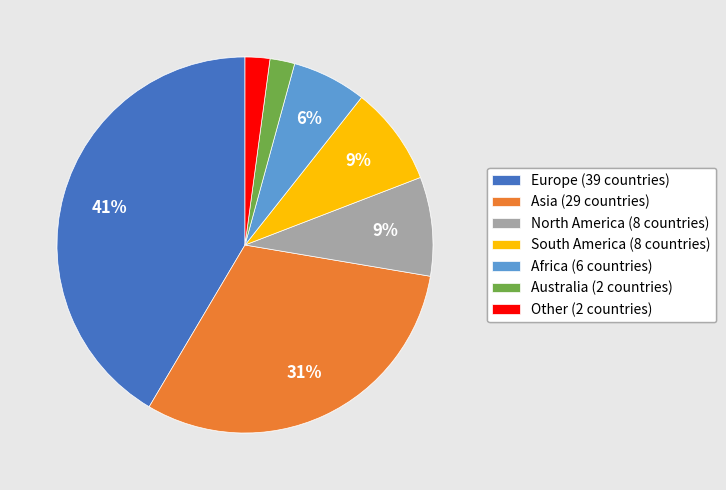

True or false: North America accounts for 9% of the total.

True